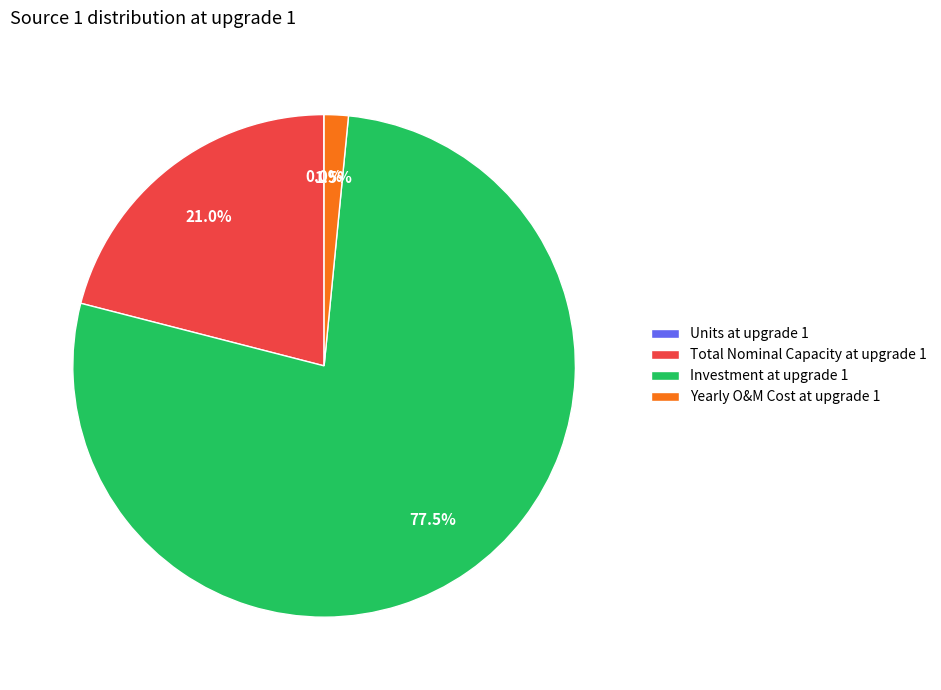

What percentage is NOT represented by Yearly O&M Cost at upgrade 1?

98.5%